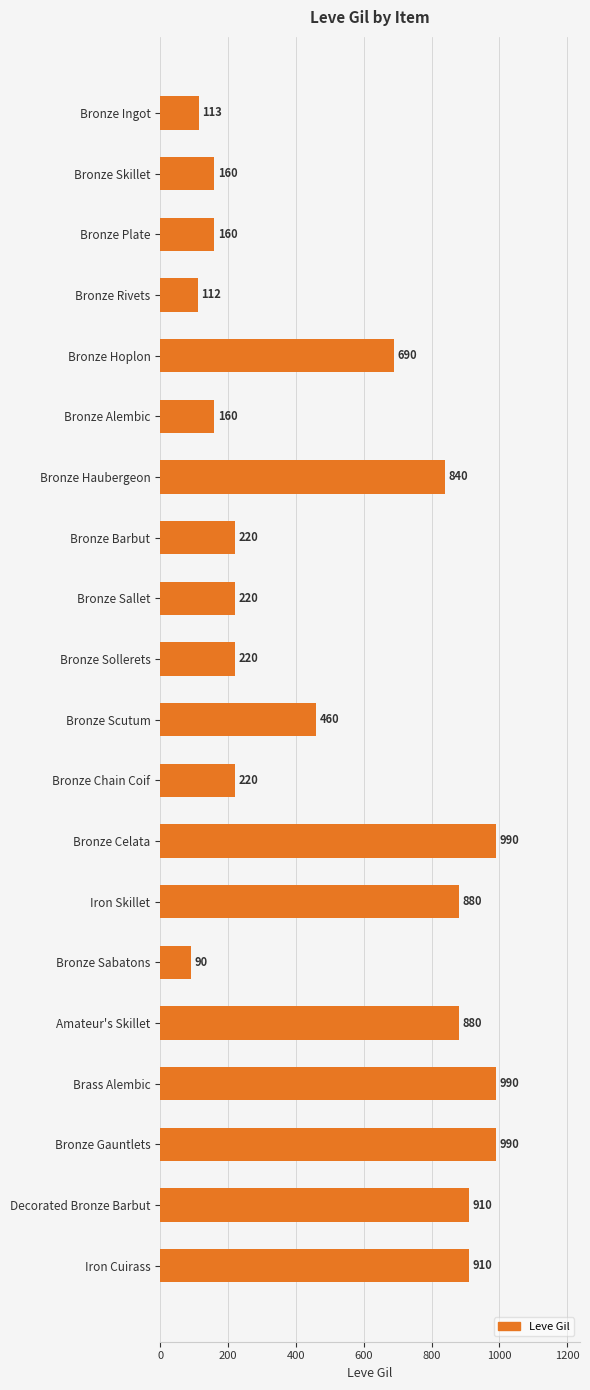

What is the value of the 19th bar from the top?

910